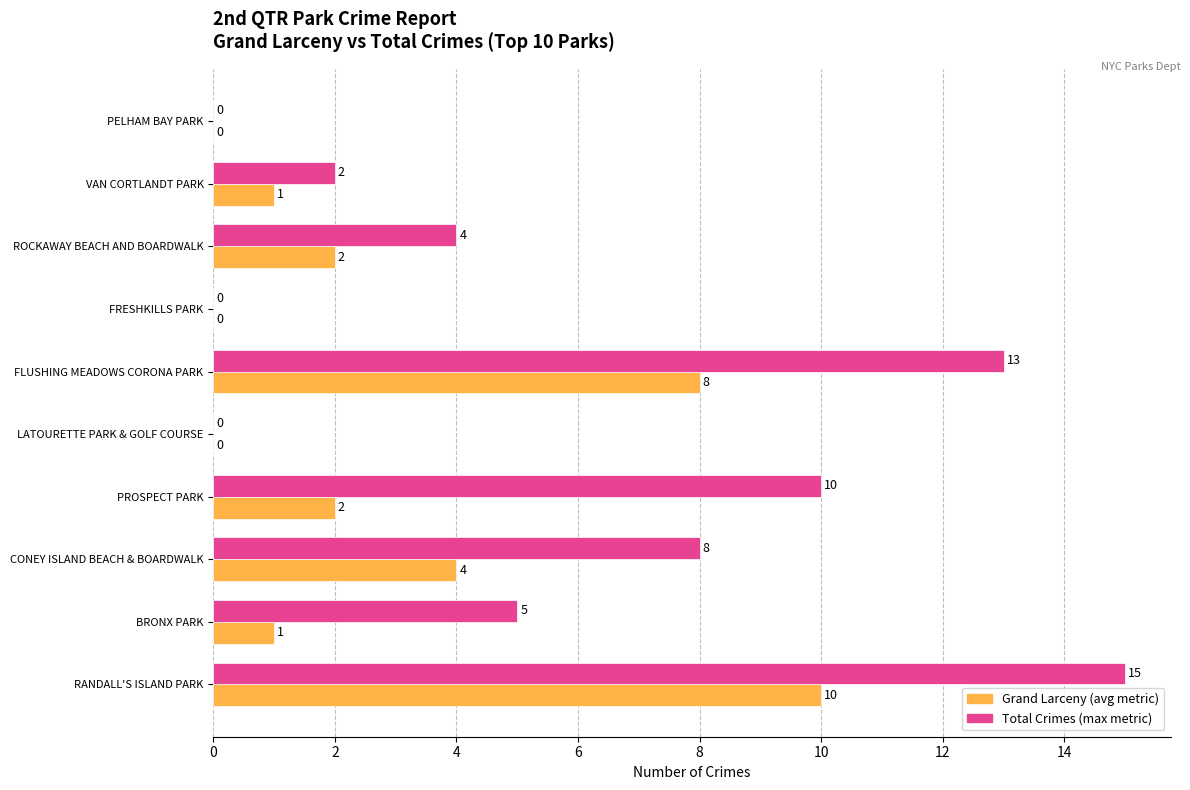

What is the maximum value shown in the chart?

15